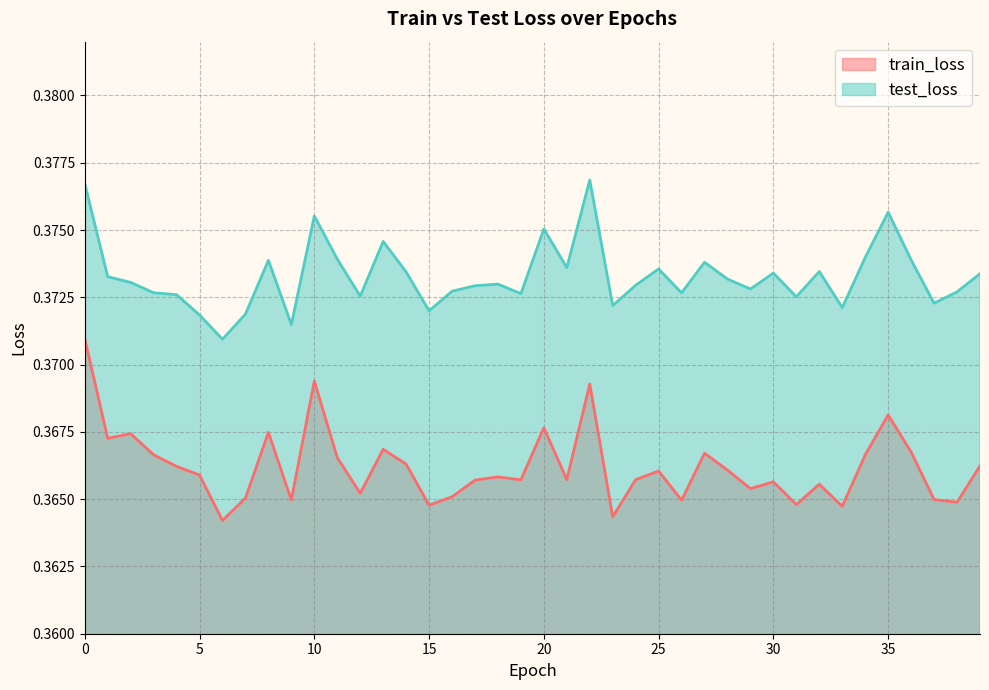

Reading right to left, extract all data points from this chart.

train_loss: 0.4	0.4	0.4	0.4	0.4	0.4	0.4	0.4	0.4	0.4	0.4	0.4	0.4	0.4	0.4	0.4	0.4	0.4	0.4	0.4	0.4	0.4	0.4	0.4	0.4	0.4	0.4	0.4	0.4	0.4	0.4	0.4	0.4	0.4	0.4	0.4	0.4	0.4	0.4	0.4
test_loss: 0.4	0.4	0.4	0.4	0.4	0.4	0.4	0.4	0.4	0.4	0.4	0.4	0.4	0.4	0.4	0.4	0.4	0.4	0.4	0.4	0.4	0.4	0.4	0.4	0.4	0.4	0.4	0.4	0.4	0.4	0.4	0.4	0.4	0.4	0.4	0.4	0.4	0.4	0.4	0.4